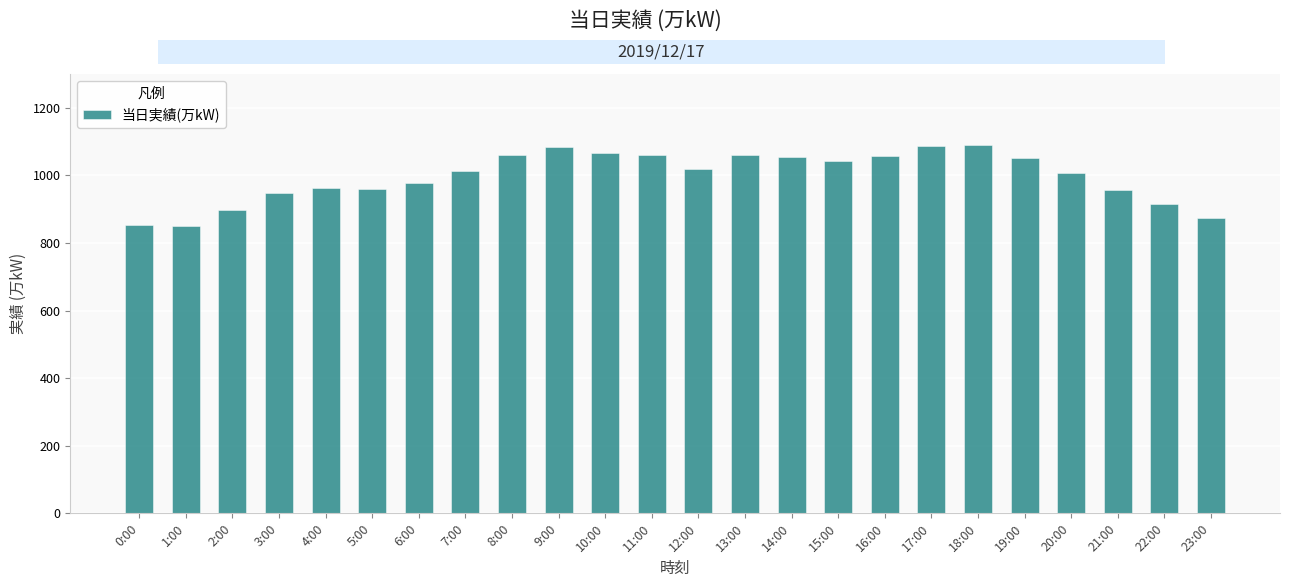

The value at 1:00 is 1204. True or false?

False